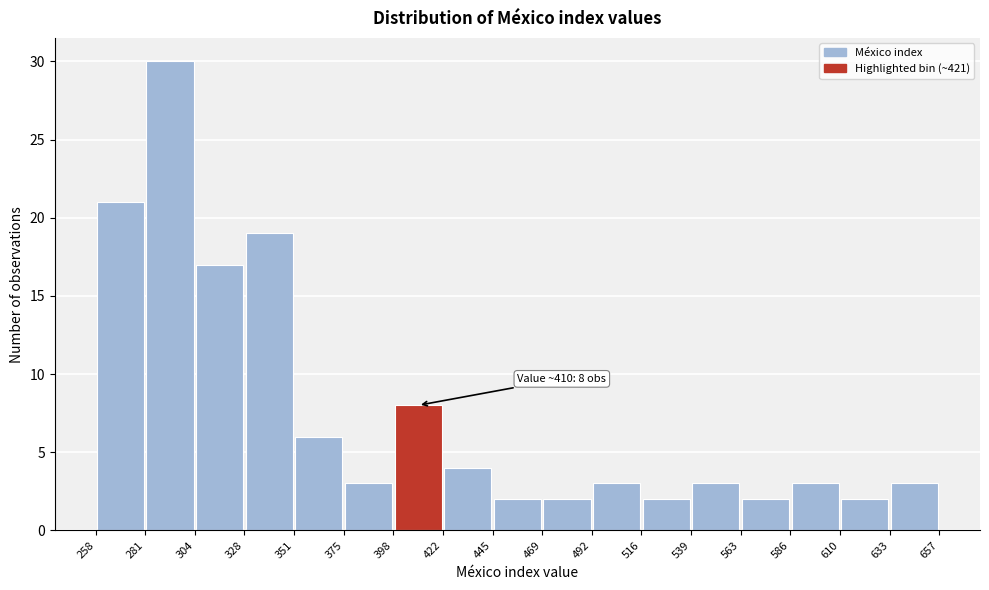

Over which range of the x-axis is the bar tallest?

281 to 304